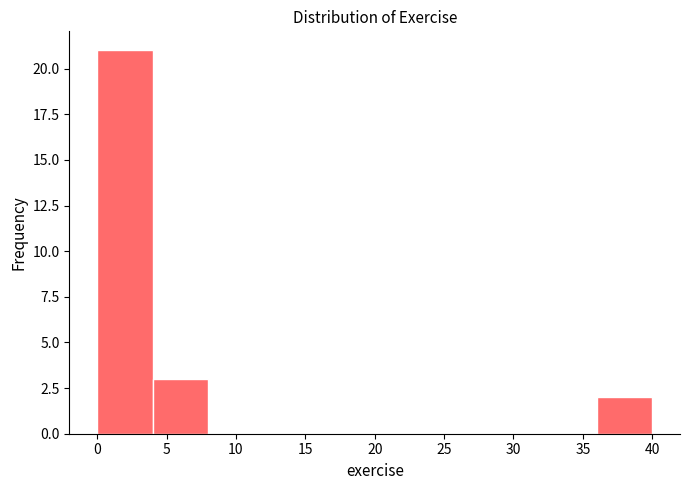

How tall is the bar that spans 0 to 4 on the x-axis? The values are not printed on the chart, so give them approximately, as read against the axis.

21